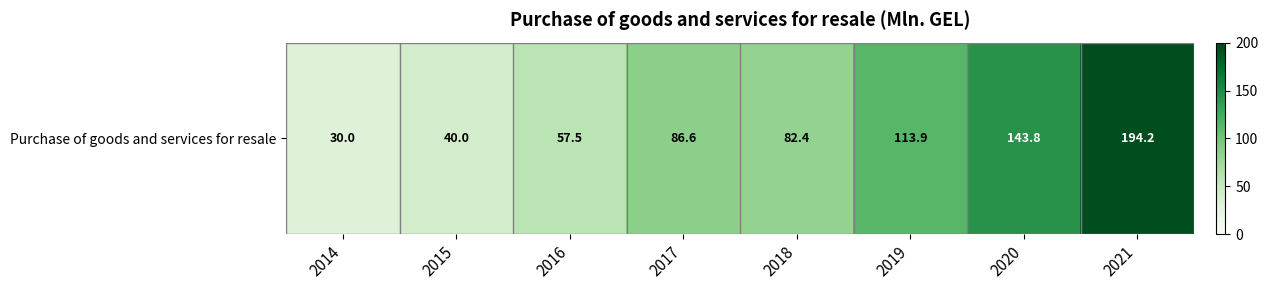

What is the difference between the values at 2021 and 2020?

50.4